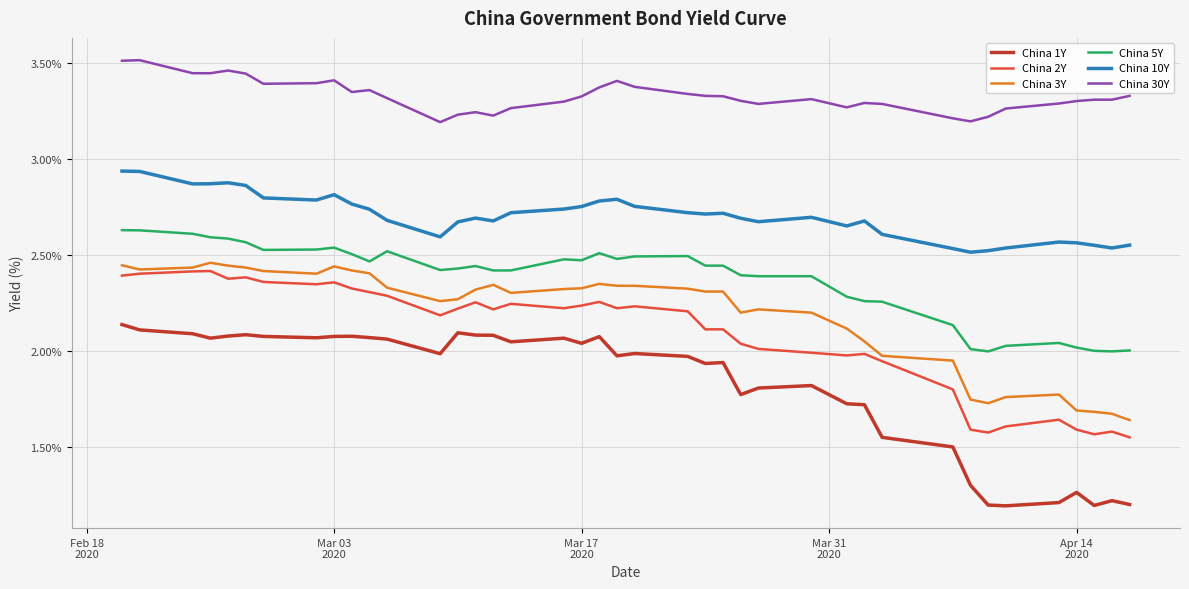

Does the chart have visible grid lines?

Yes